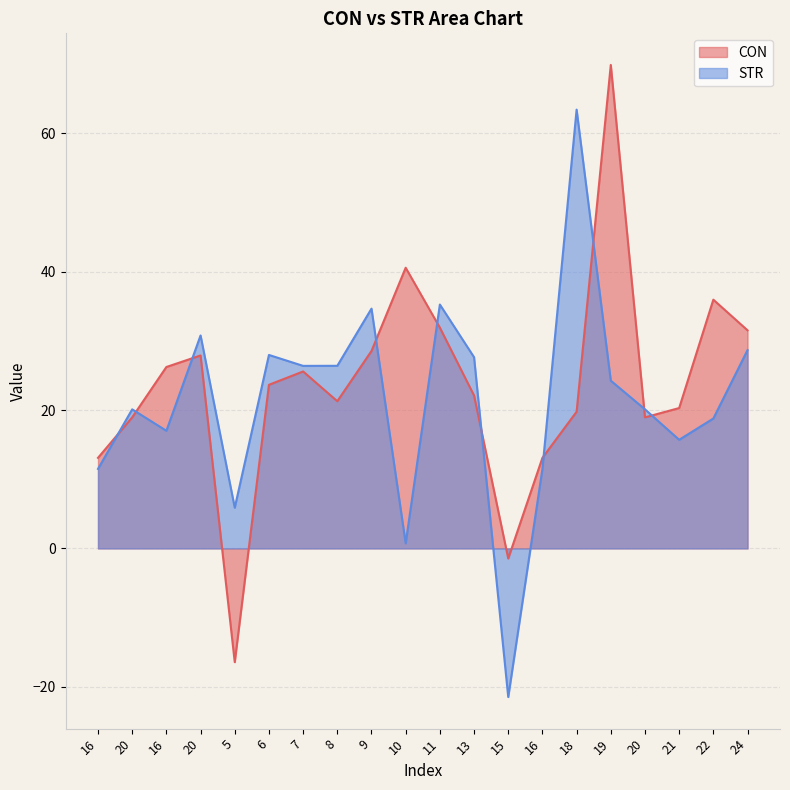

What value does the CON series have at 10?

40.6